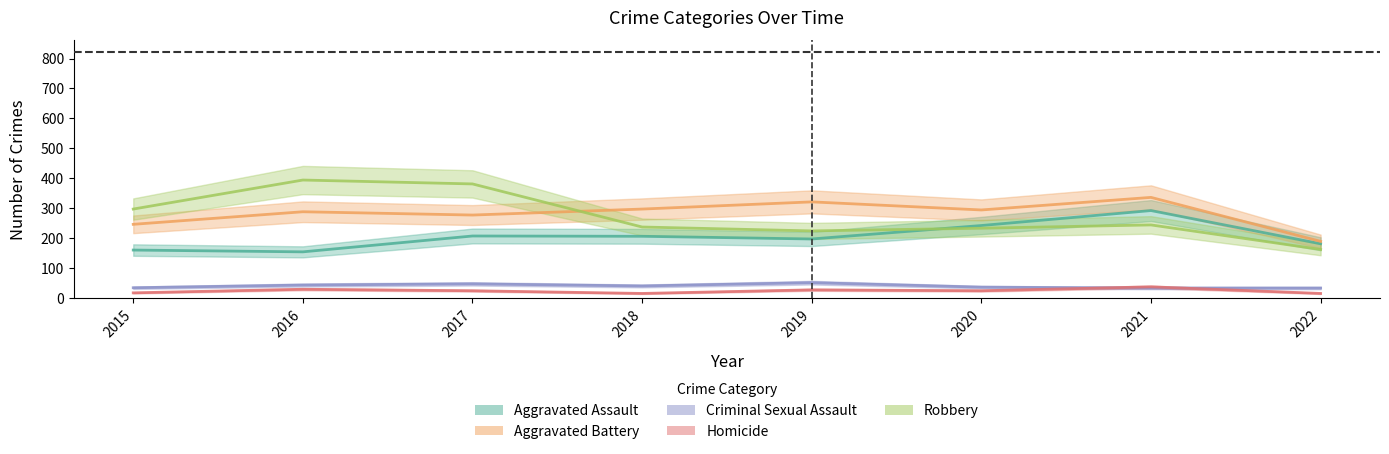

The Robbery series shows 233 at 2020. True or false?

True